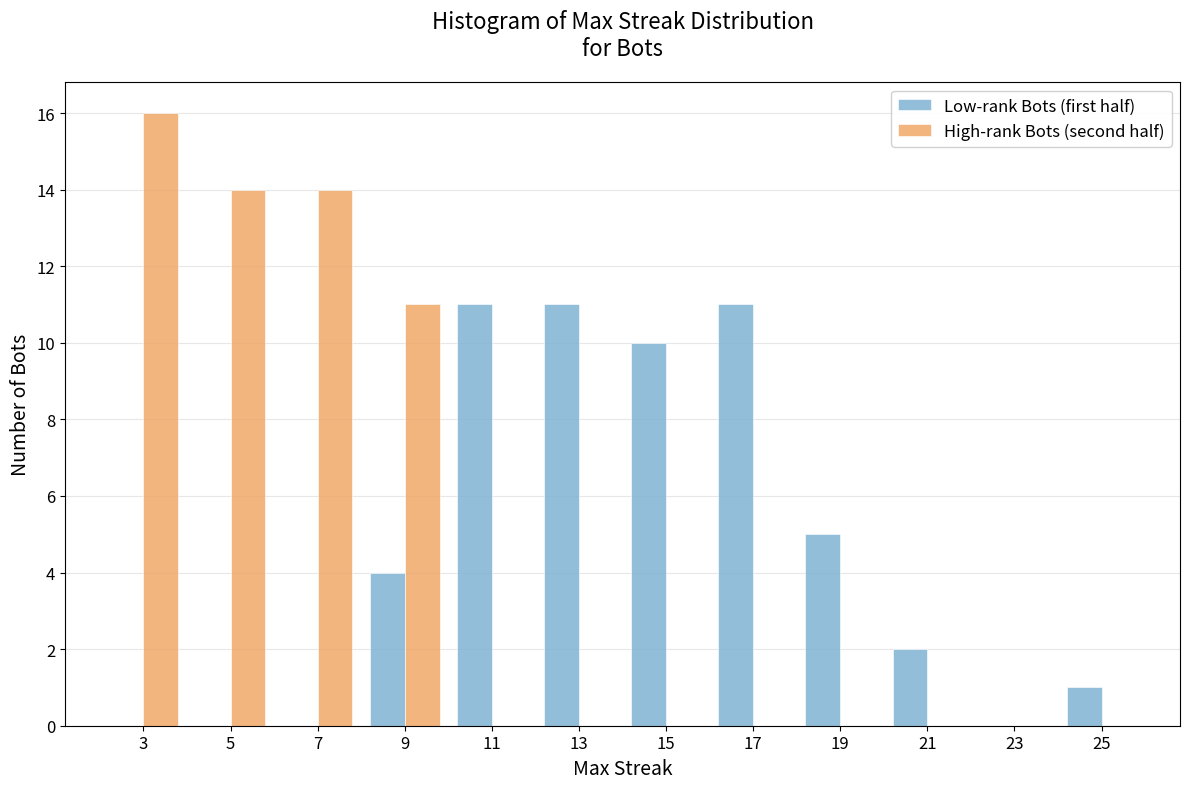

Reading left to right, transcribe this chart: for each range on the x-axis, give the height of each series' bar. The values are not printed on the chart, so give them approximately, as read against the axis.

2 to 4: Low-rank Bots (first half)=0	High-rank Bots (second half)=16
4 to 6: Low-rank Bots (first half)=0	High-rank Bots (second half)=14
6 to 8: Low-rank Bots (first half)=0	High-rank Bots (second half)=14
8 to 10: Low-rank Bots (first half)=4	High-rank Bots (second half)=11
10 to 12: Low-rank Bots (first half)=11	High-rank Bots (second half)=0
12 to 14: Low-rank Bots (first half)=11	High-rank Bots (second half)=0
14 to 16: Low-rank Bots (first half)=10	High-rank Bots (second half)=0
16 to 18: Low-rank Bots (first half)=11	High-rank Bots (second half)=0
18 to 20: Low-rank Bots (first half)=5	High-rank Bots (second half)=0
20 to 22: Low-rank Bots (first half)=2	High-rank Bots (second half)=0
22 to 24: Low-rank Bots (first half)=0	High-rank Bots (second half)=0
24 to 26: Low-rank Bots (first half)=1	High-rank Bots (second half)=0